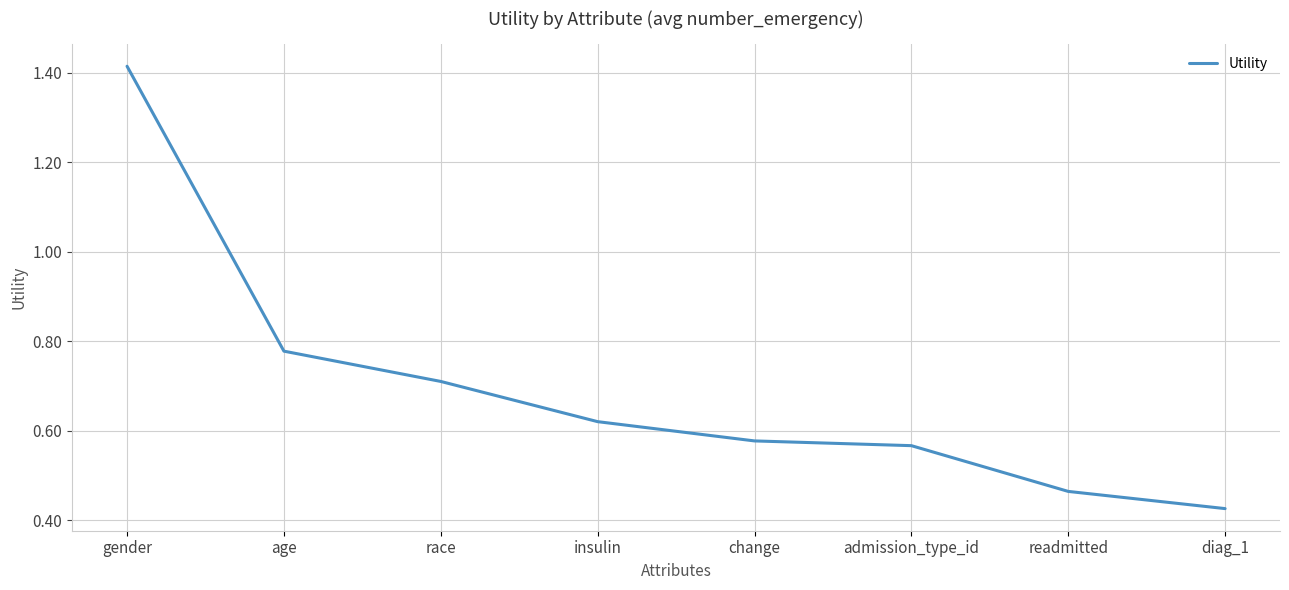

What is the average value?

0.7